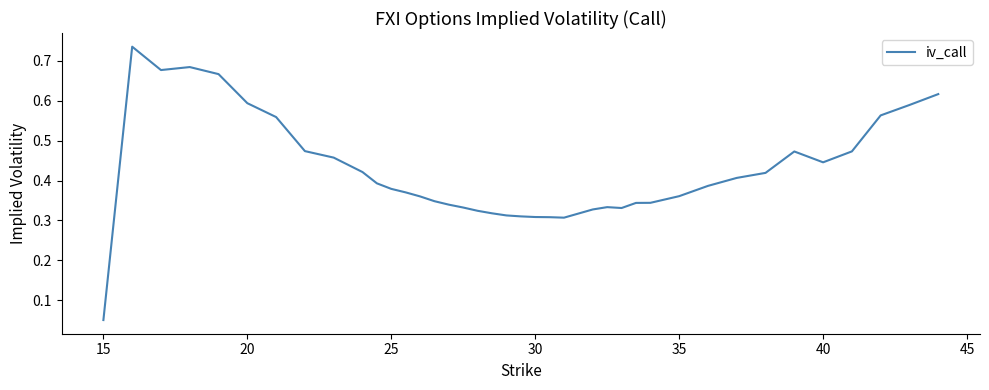

How many lines are shown in the chart?

1